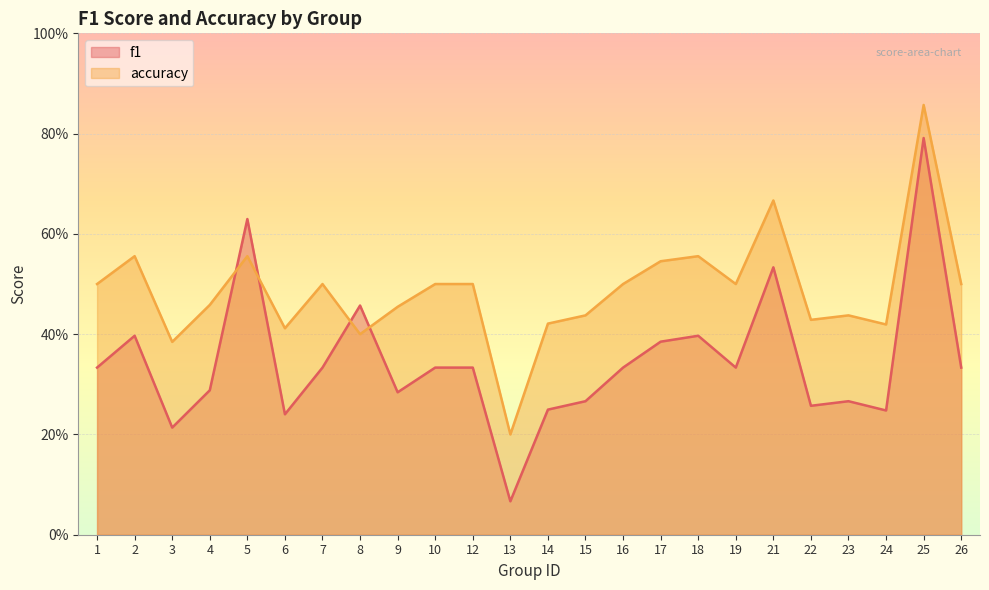

Reading left to right, transcribe all the data shown in this chart.

f1: 0.3	0.4	0.2	0.3	0.6	0.2	0.3	0.5	0.3	0.3	0.3	0.1	0.2	0.3	0.3	0.4	0.4	0.3	0.5	0.3	0.3	0.2	0.8	0.3
accuracy: 0.5	0.6	0.4	0.5	0.6	0.4	0.5	0.4	0.5	0.5	0.5	0.2	0.4	0.4	0.5	0.5	0.6	0.5	0.7	0.4	0.4	0.4	0.9	0.5